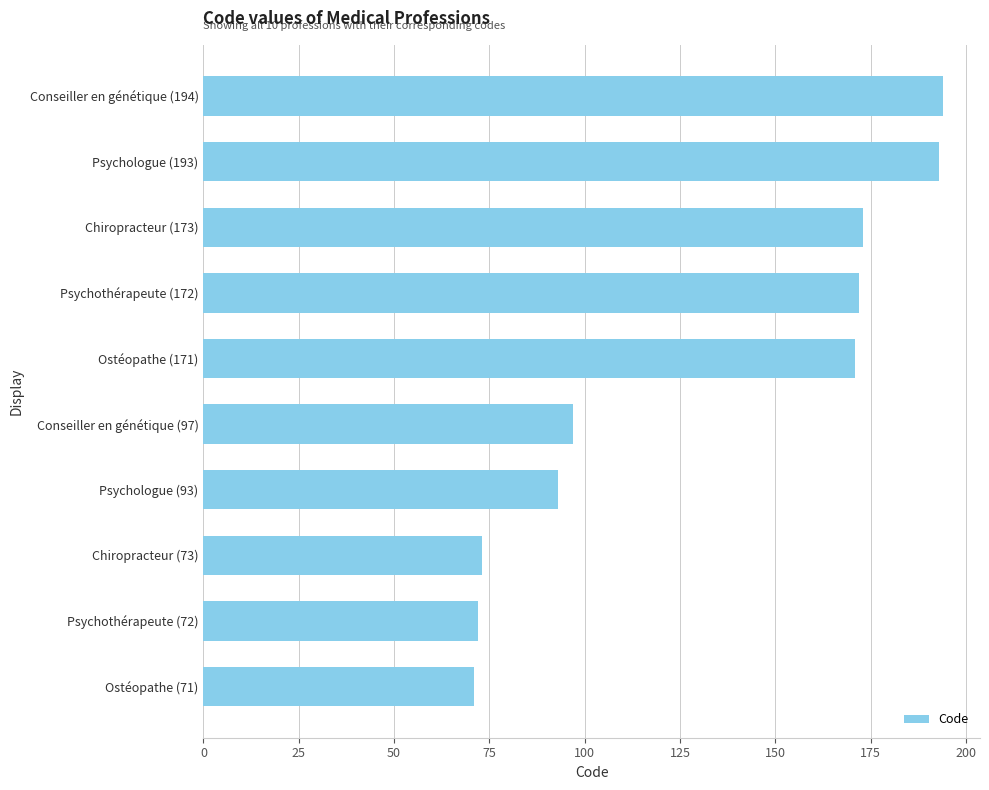

What is the smallest value displayed?

71